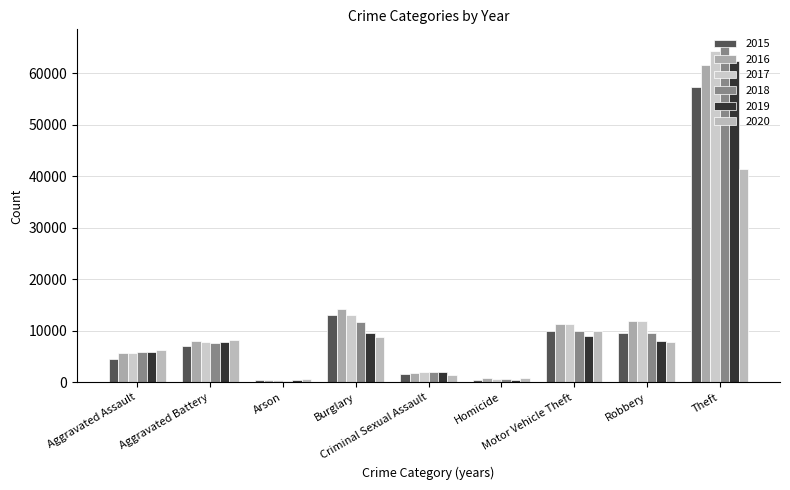

Are the bars grouped side by side (vs. stacked)?

Yes